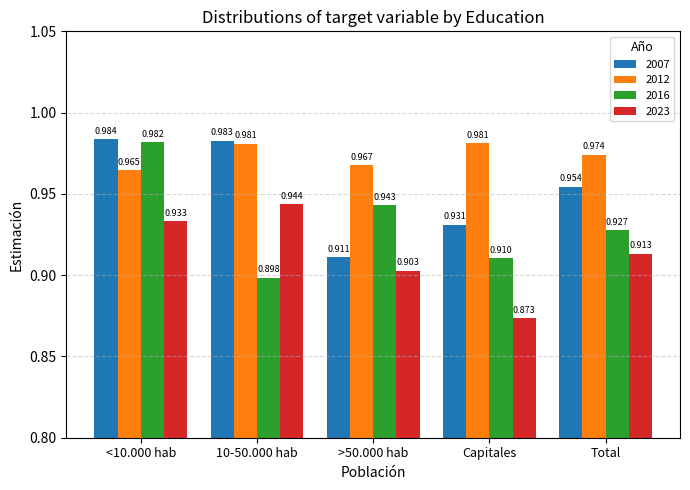

Is the value of 2023 at 10-50.000 hab greater than the value of 2016 at >50.000 hab?

Yes